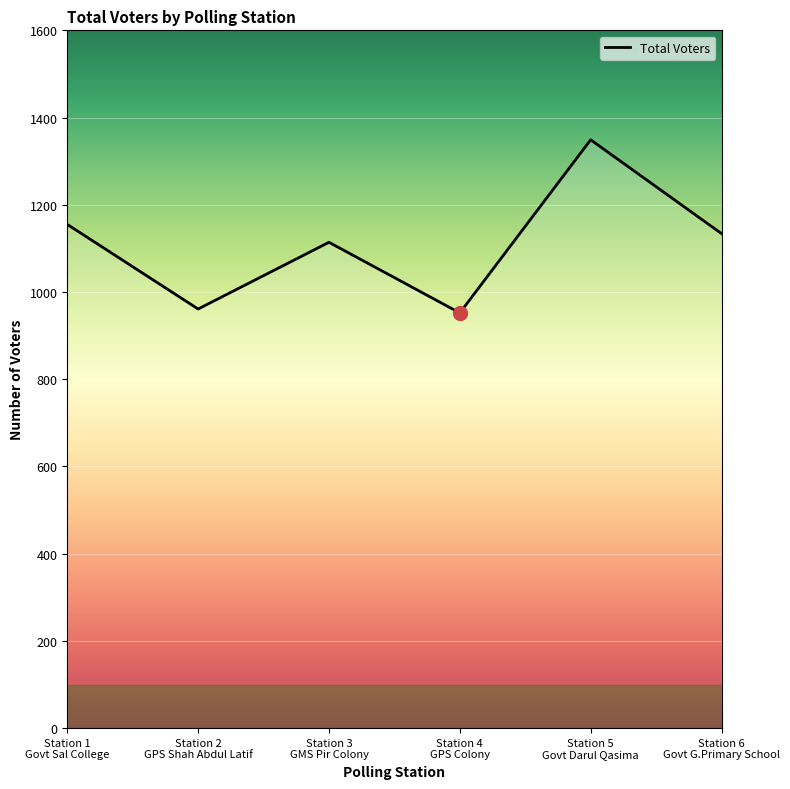

Is this an area chart (filled region under the line)?

No